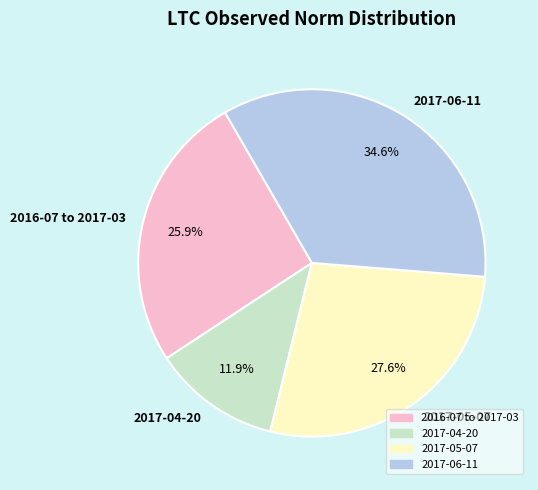

How many segments does this pie chart have?

4